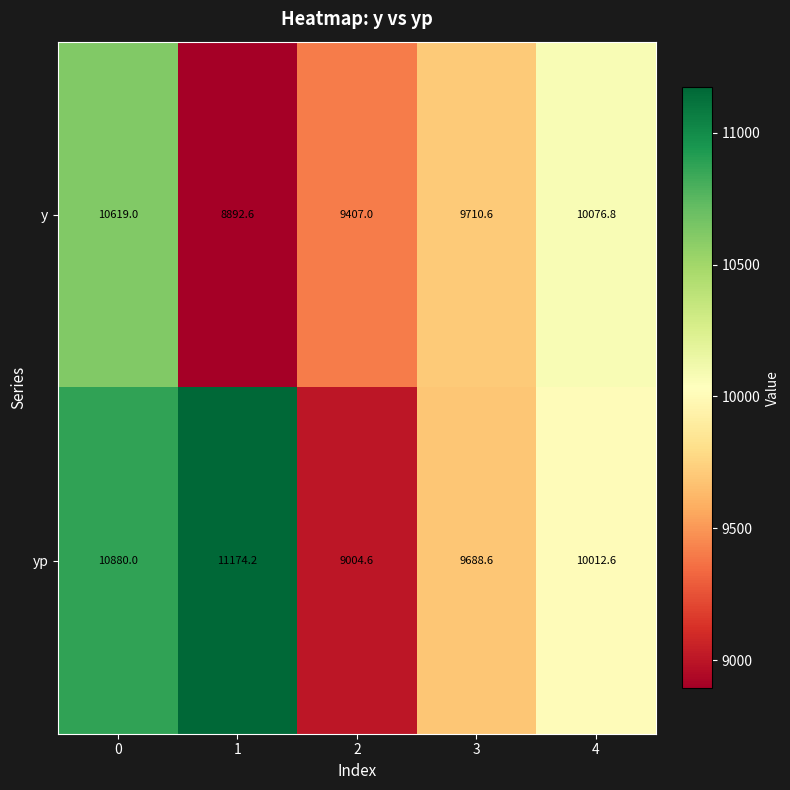

At which category does the chart reach its minimum across all series?

1